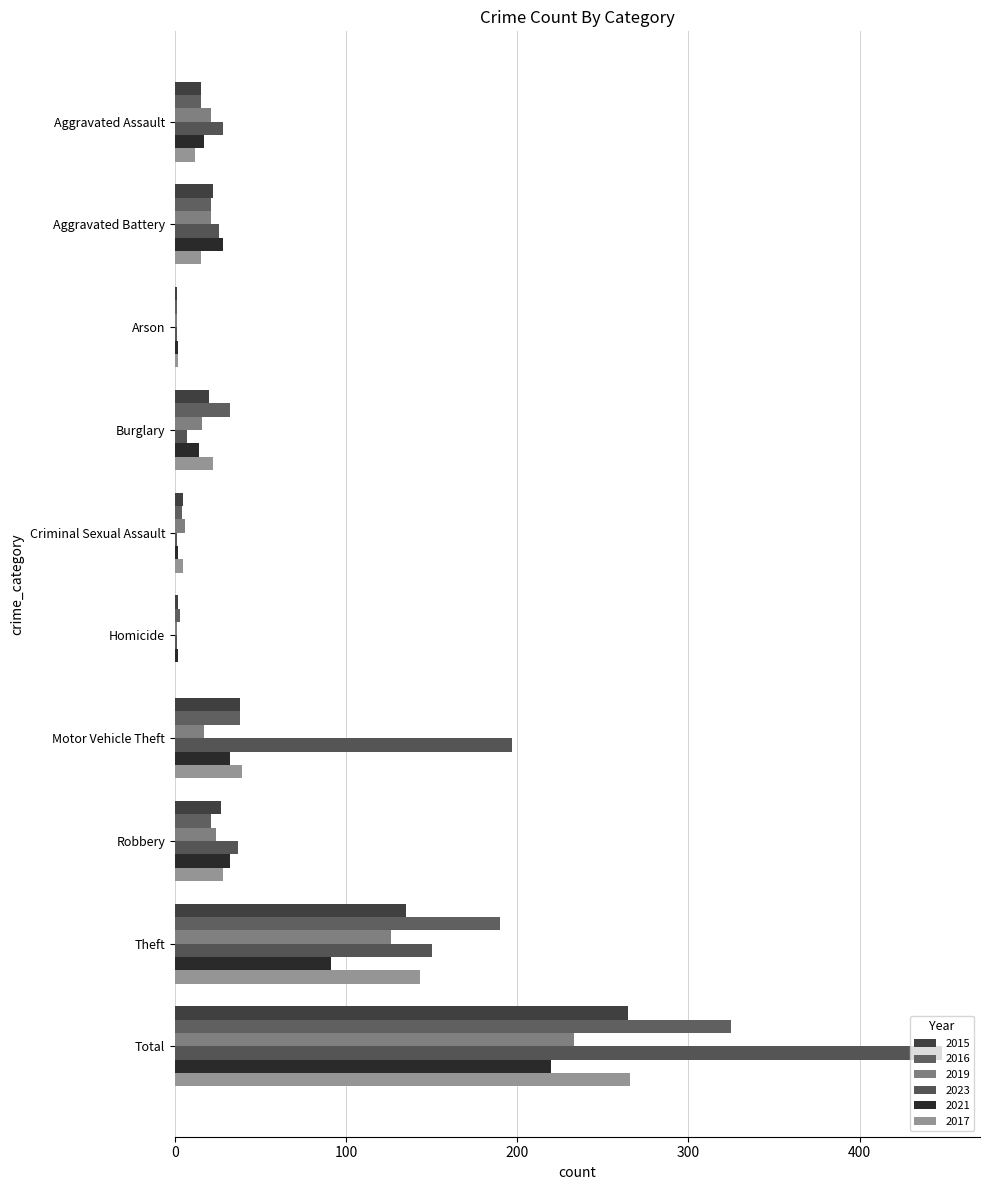

What is the maximum value for 2019?

233